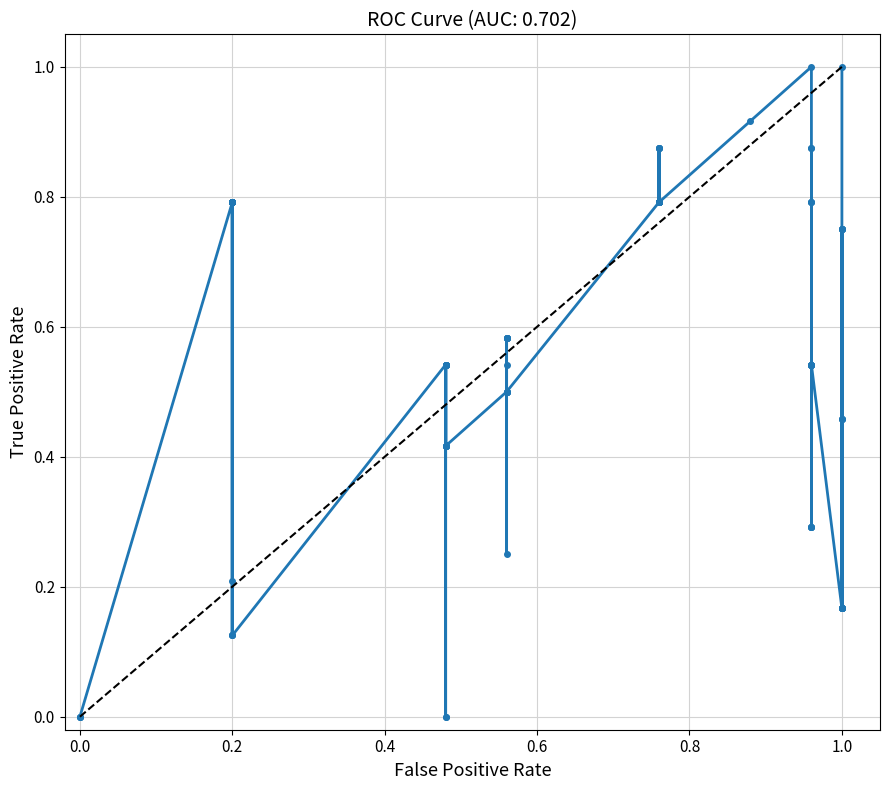

Does the chart have visible grid lines?

Yes